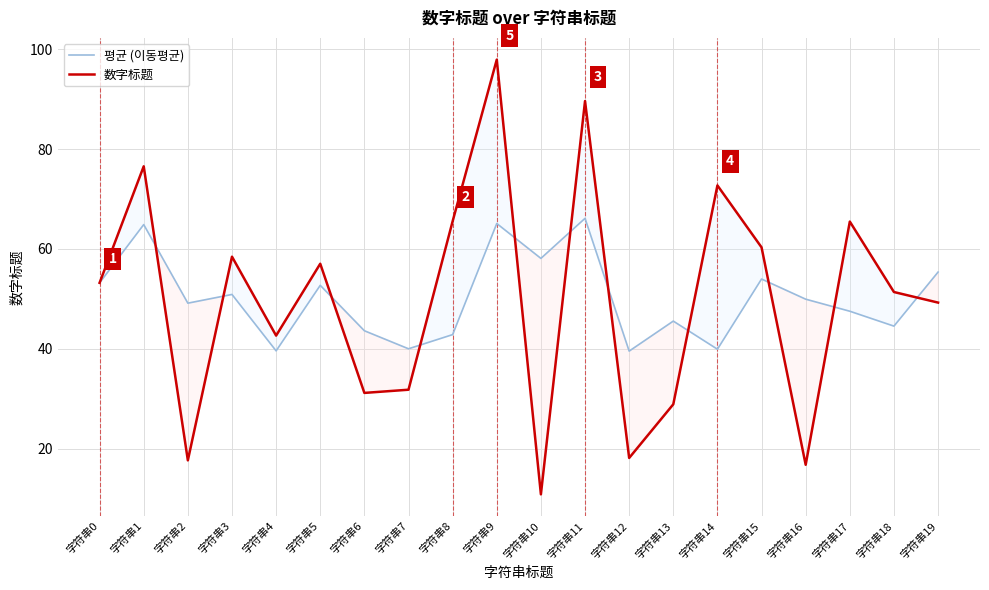

At which label does 数字标题 first exceed 53?

字符串0